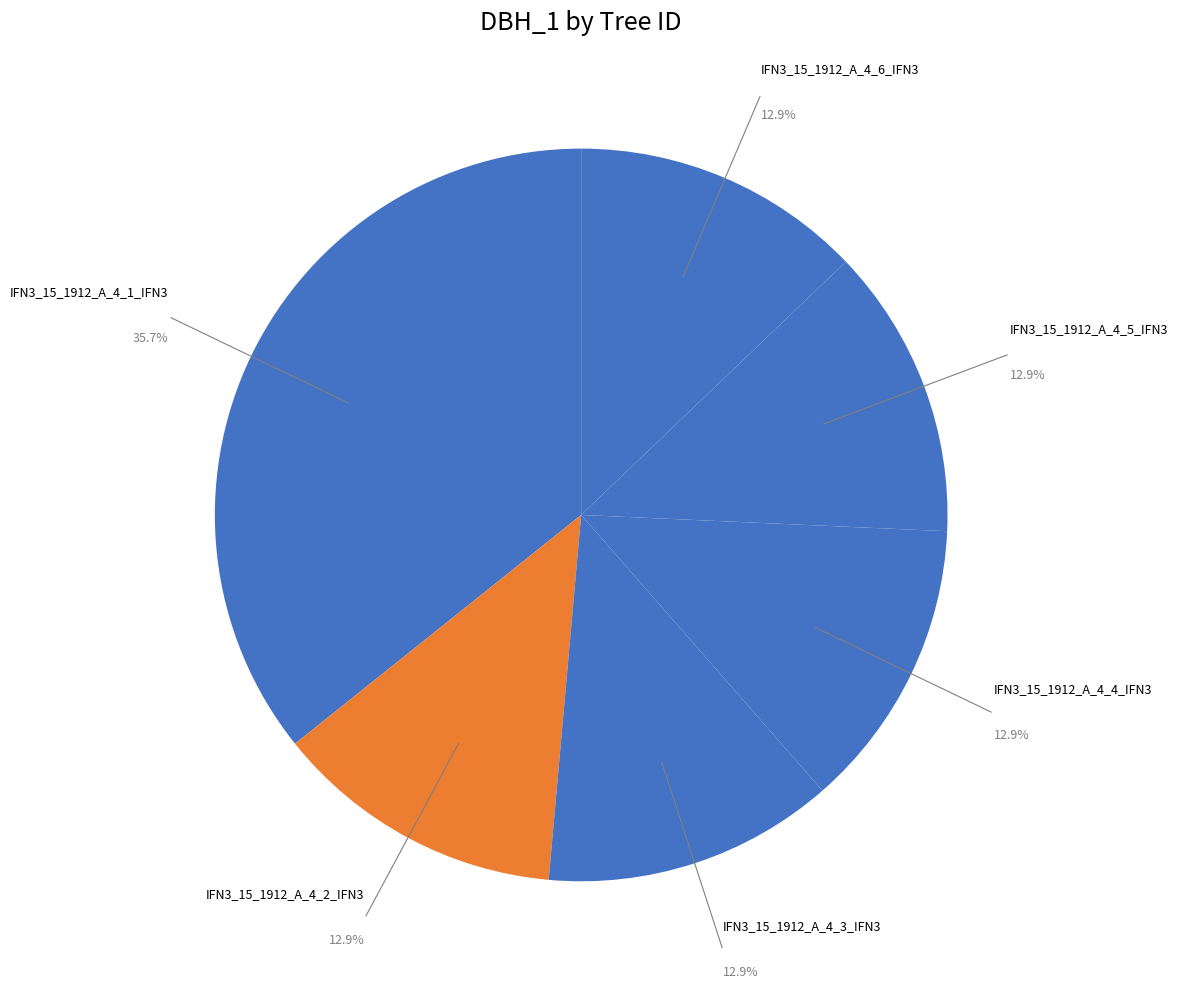

How many slices are in this pie chart?

6